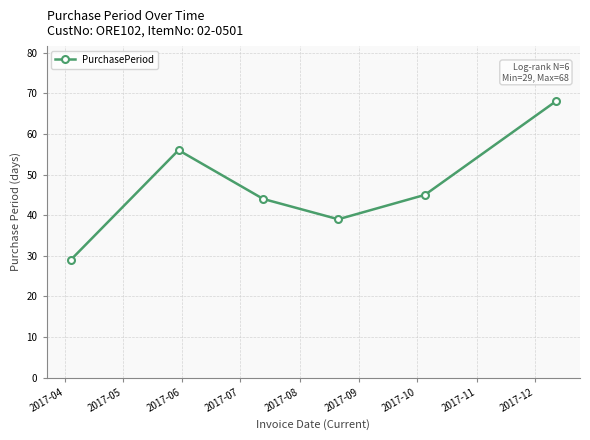

How many data points does each series have?

6